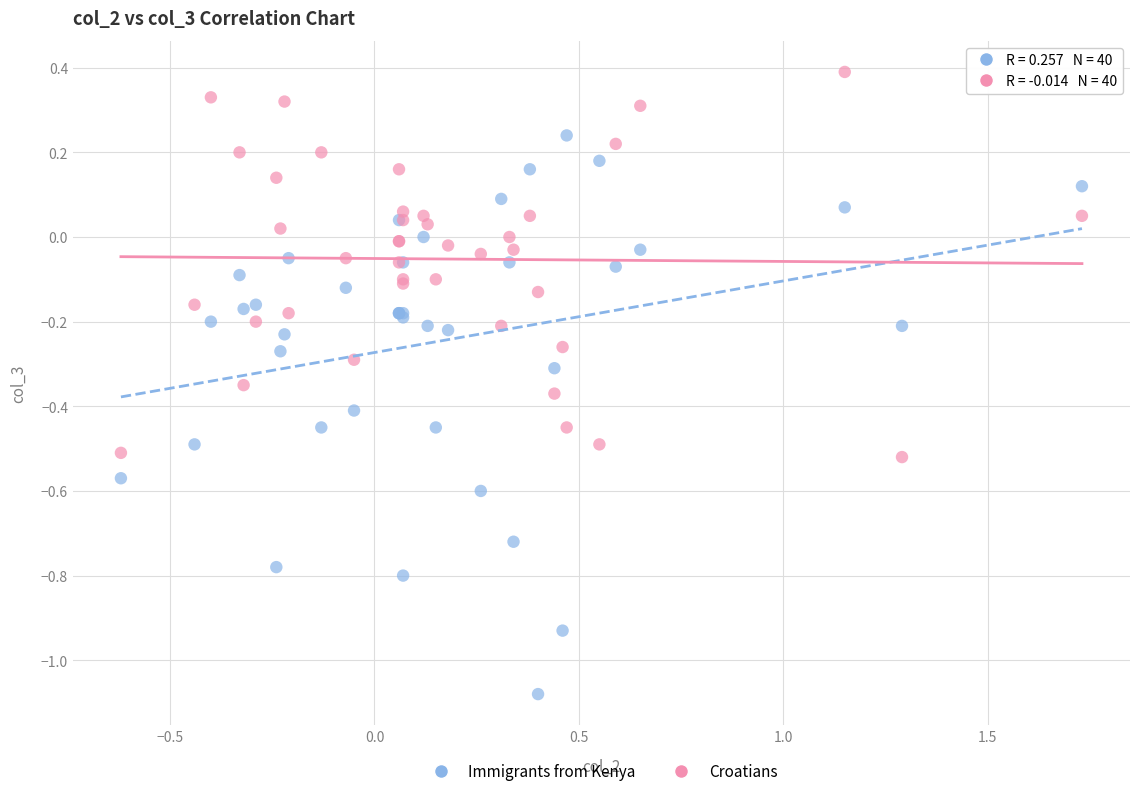

Which series contains the highest Y value?

Croatians